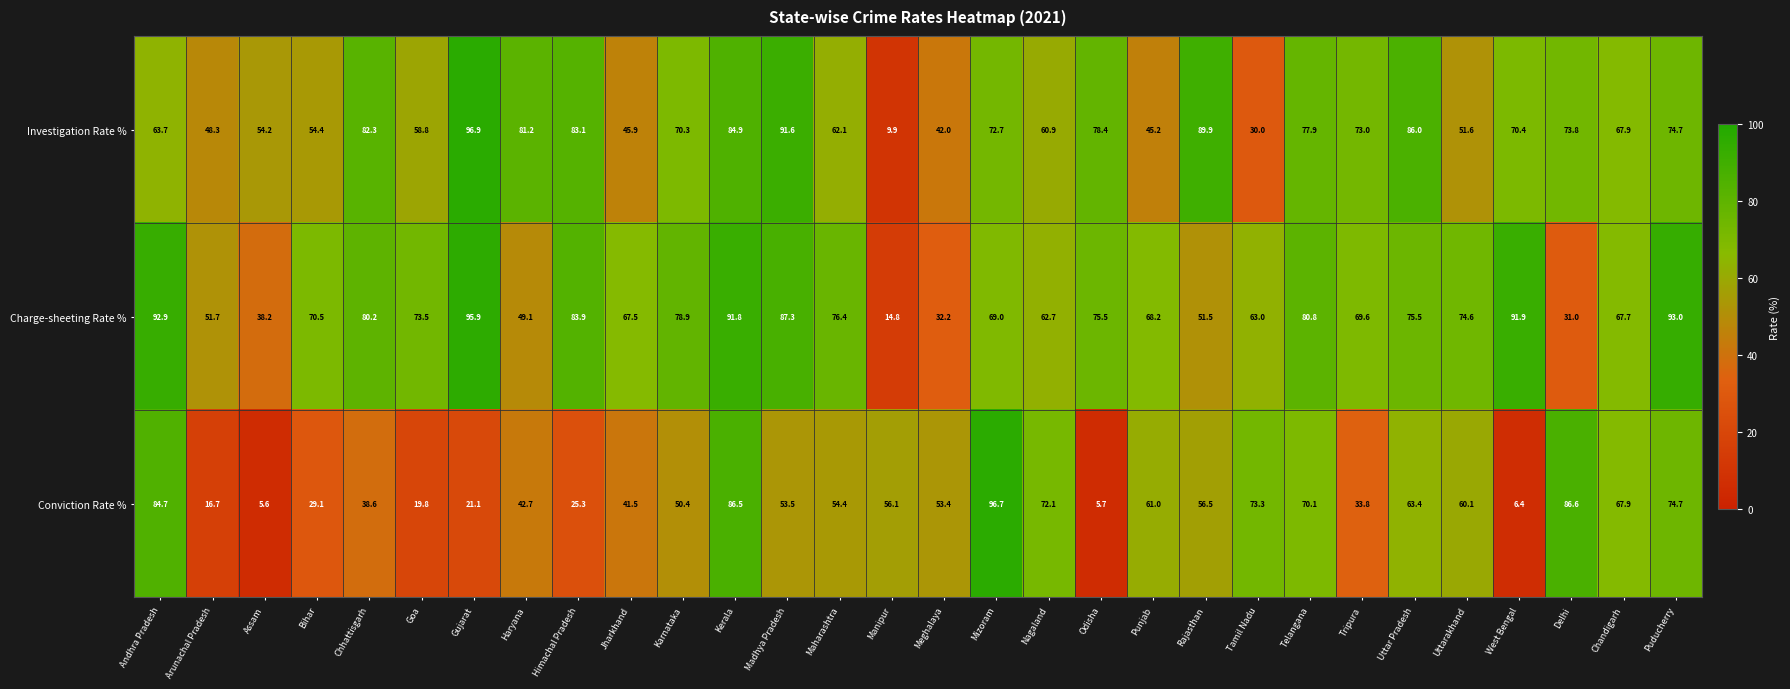

What is the minimum value shown in the chart?

5.6